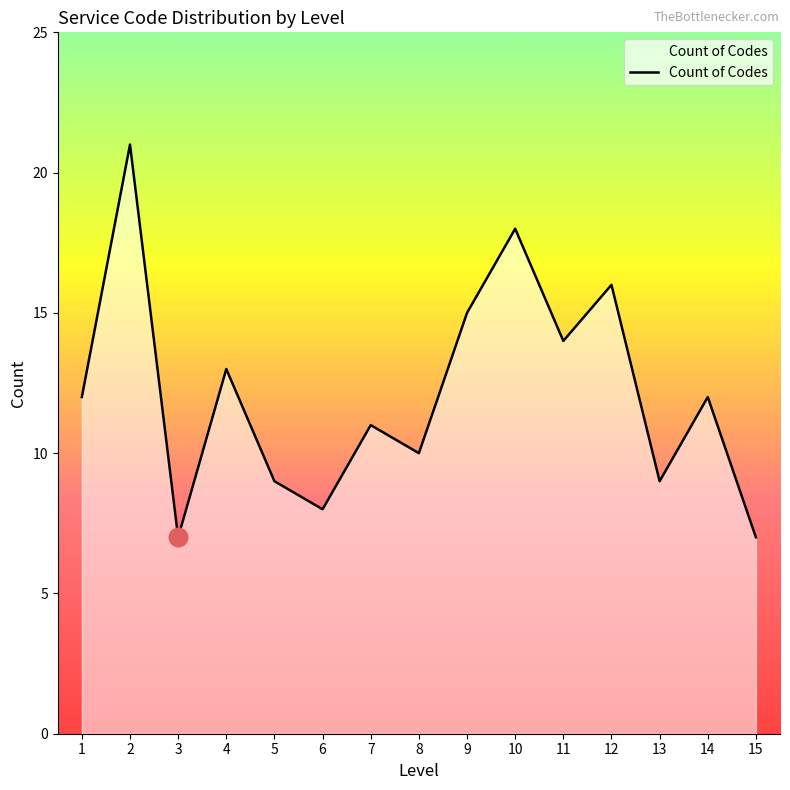

What is the change in value from 2 to 14?

-9